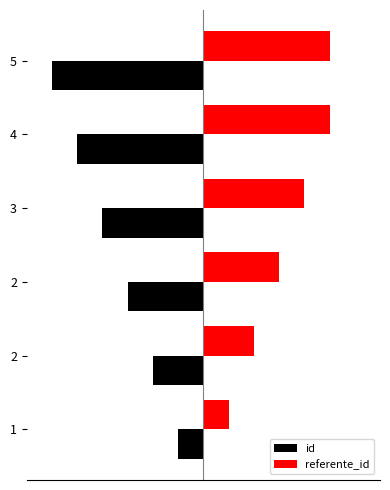

At 5, list the series in order from largest to smallest.

referente_id, id